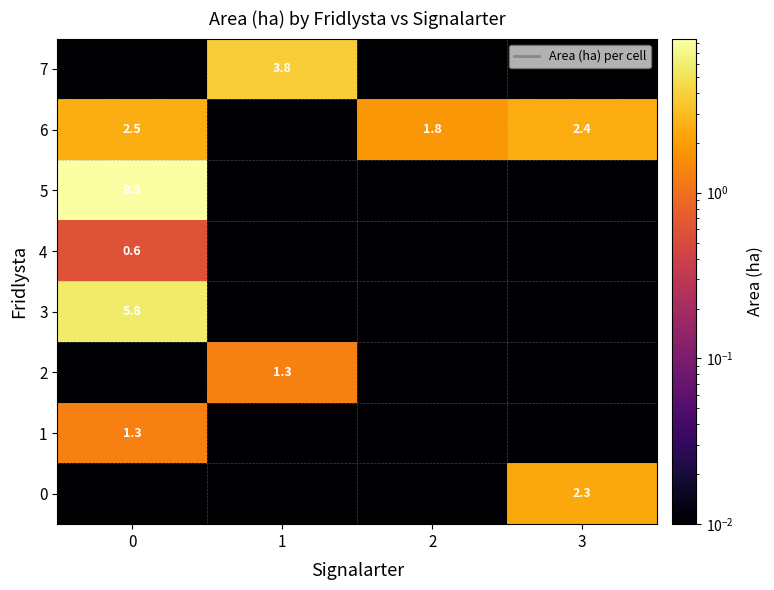

The 6 series shows 3.1 at 2. True or false?

False